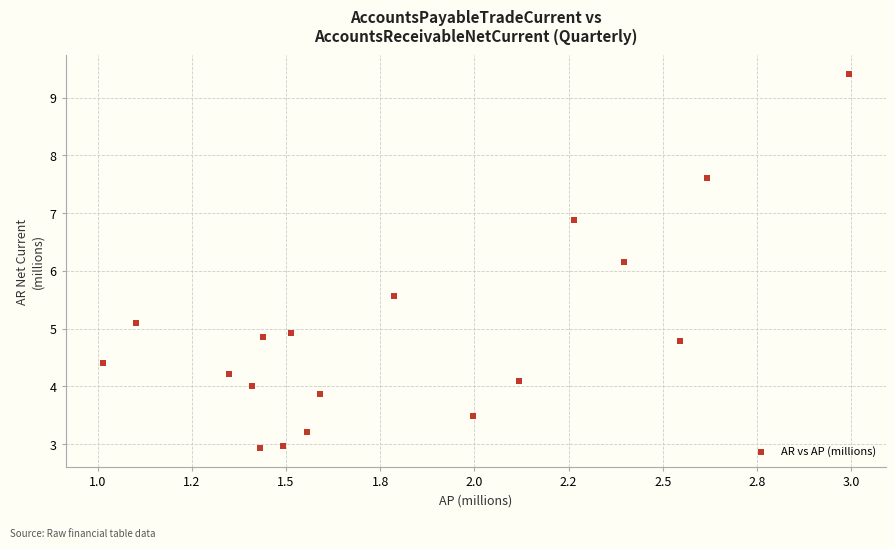

What is the range of X values (max minus min)?

2.0